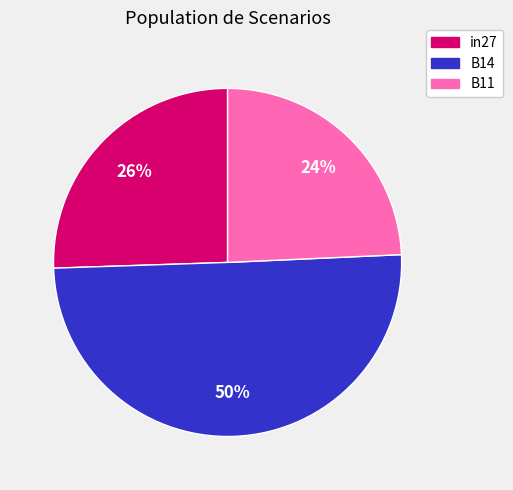

True or false: B14 accounts for 40% of the total.

False